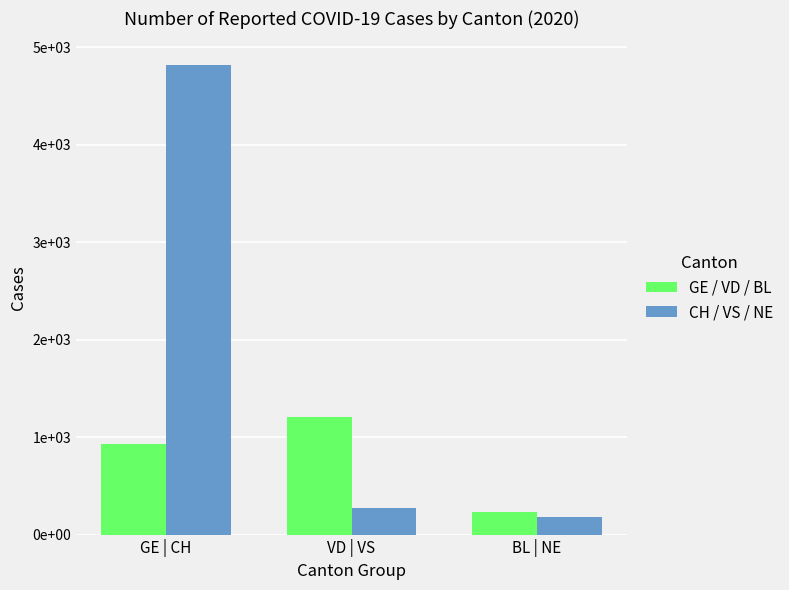

Which series has the largest total across all categories?

CH / VS / NE